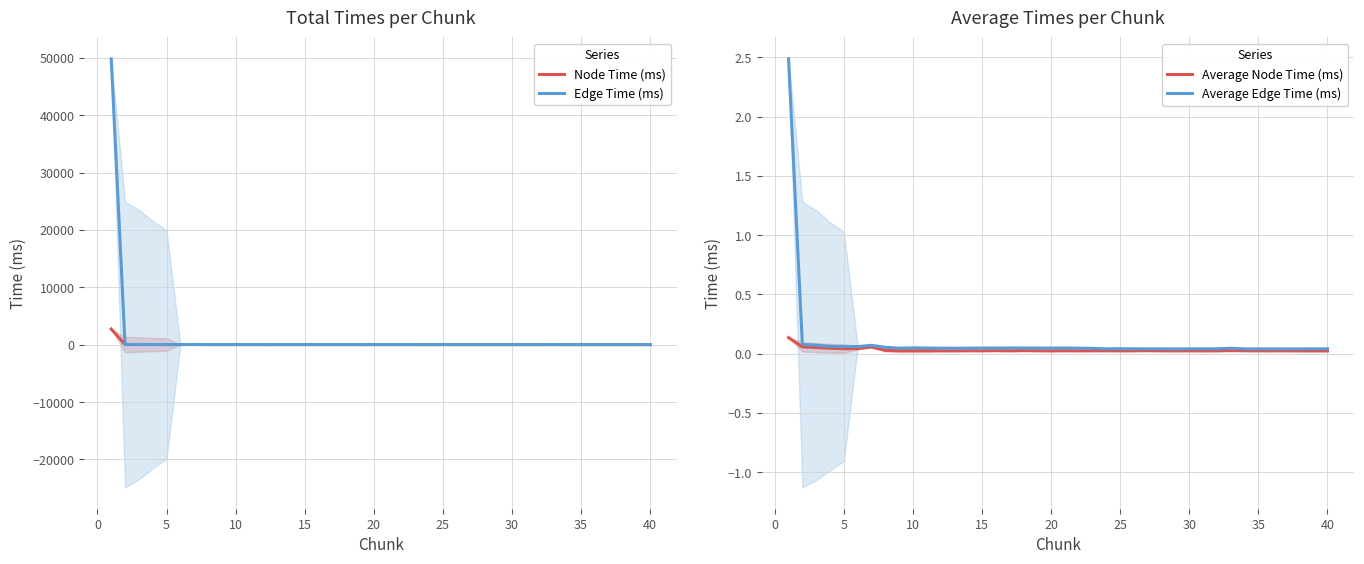

List the series in order of their peak value, highest first.

Edge Time (ms), Node Time (ms), Average Edge Time (ms), Average Node Time (ms)